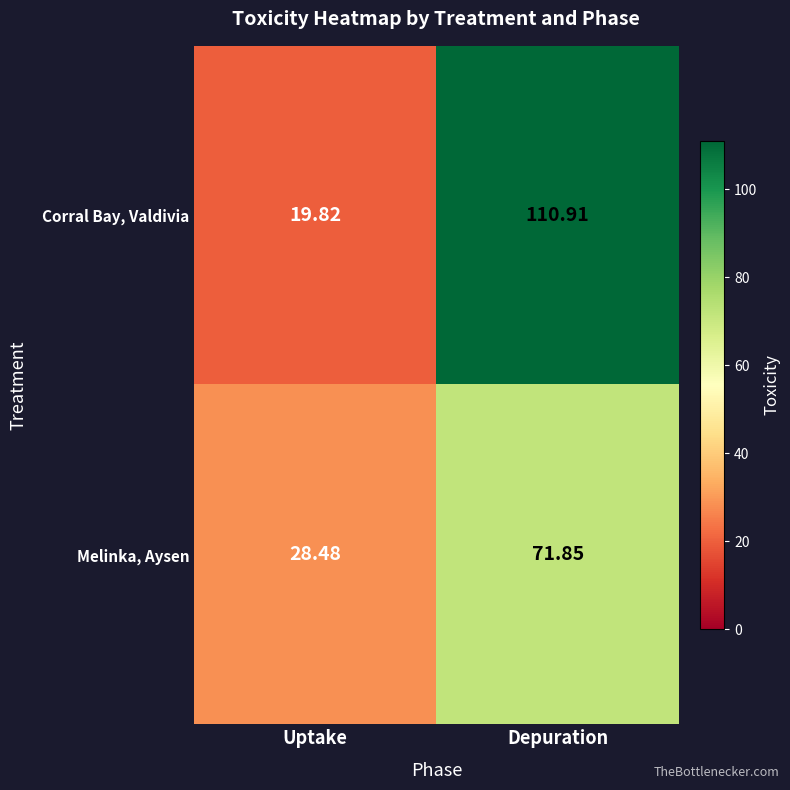

What is the total value across all series at Uptake?

48.3